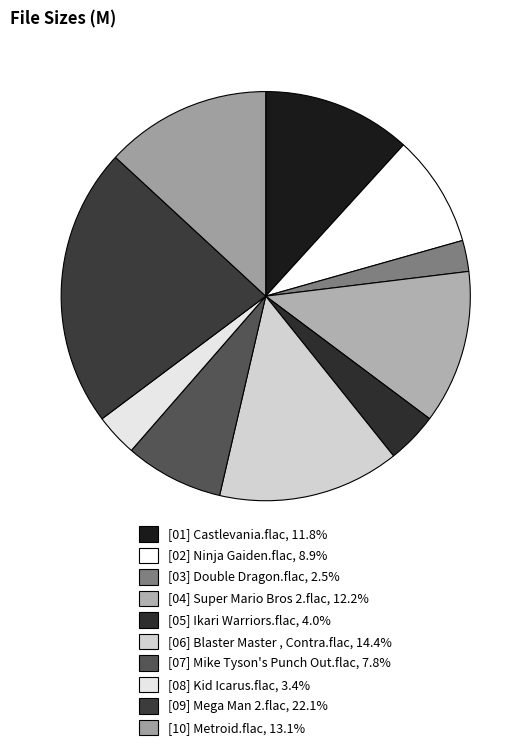

Which category has the smallest portion of the pie?

[03] Double Dragon.flac